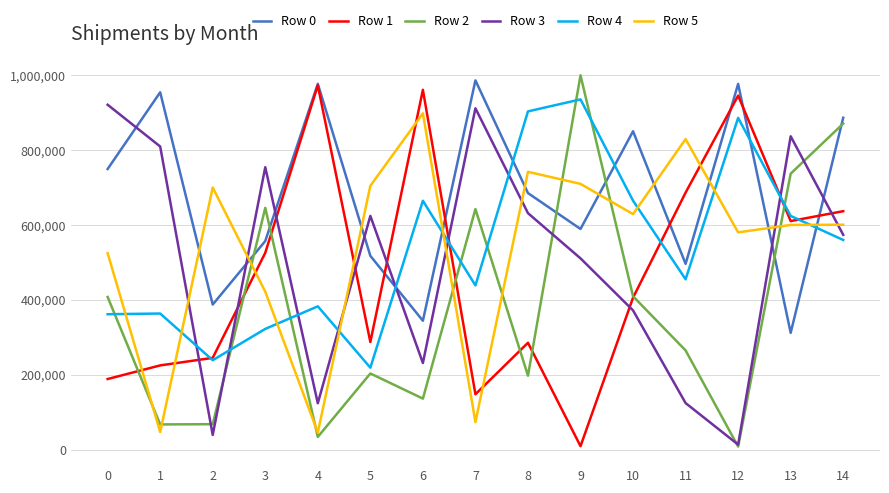

True or false: Row 0 and Row 4 intersect in this chart.

True